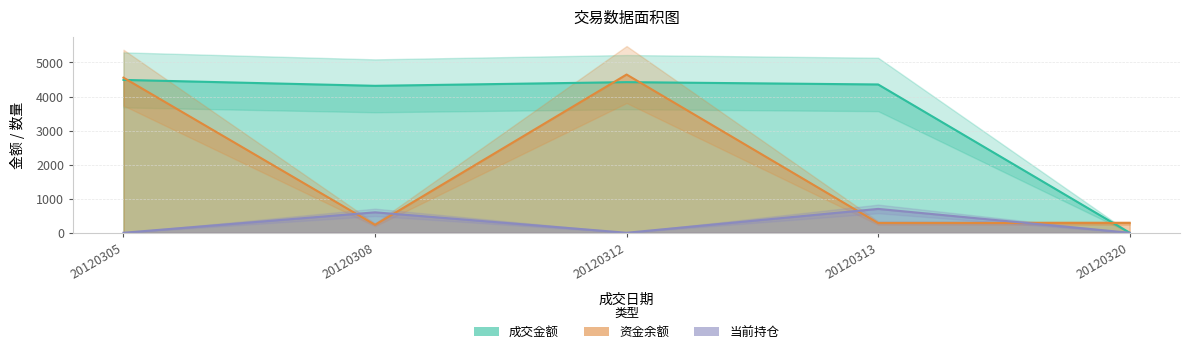

List the series in order of their peak value, lowest first.

当前持仓, 成交金额, 资金余额